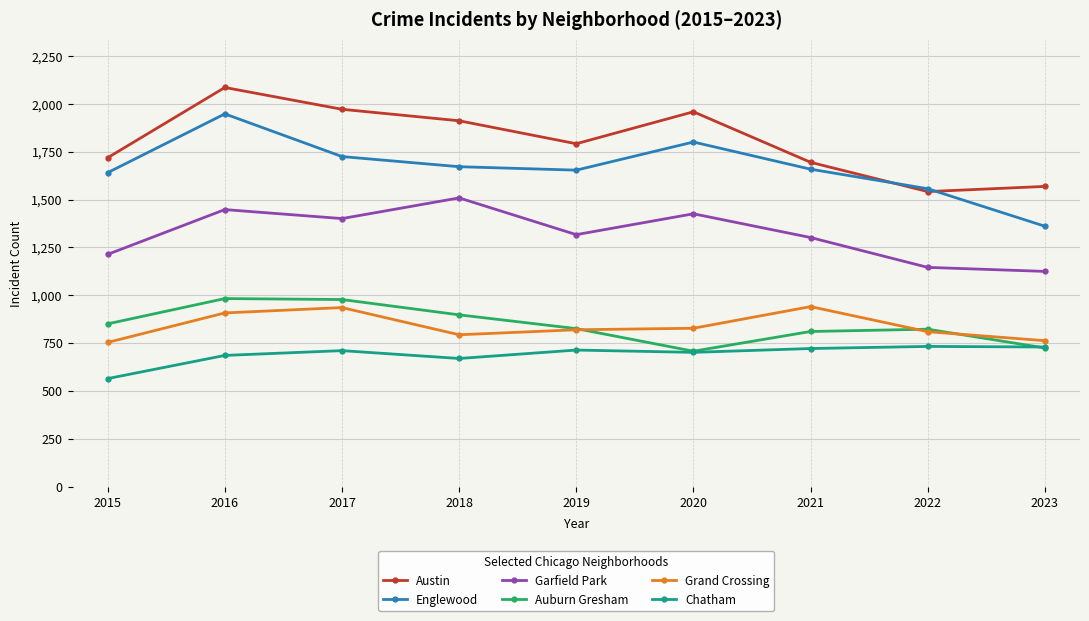

What is the difference between the Chatham values at 2016 and 2021?

36